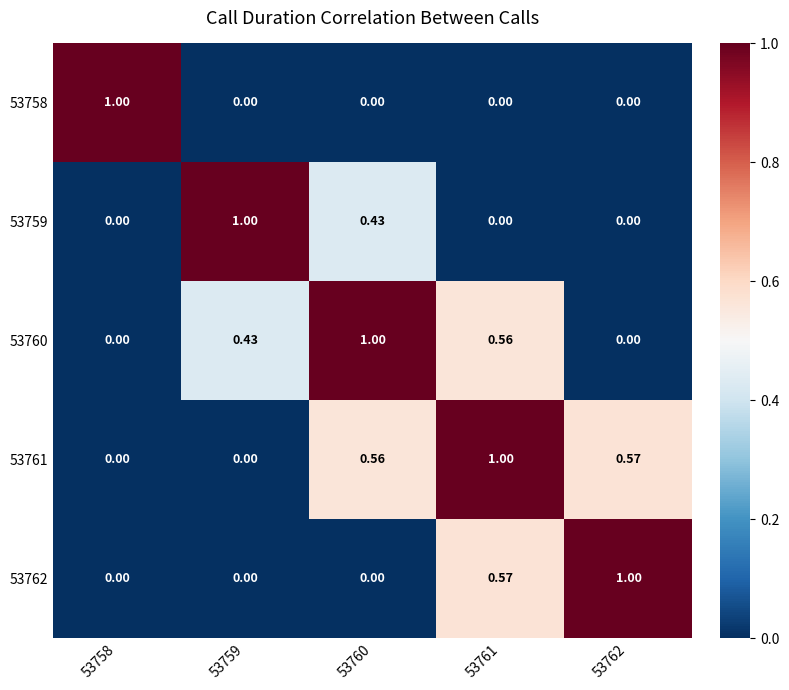

How many values in the 53762 series exceed 0?

2